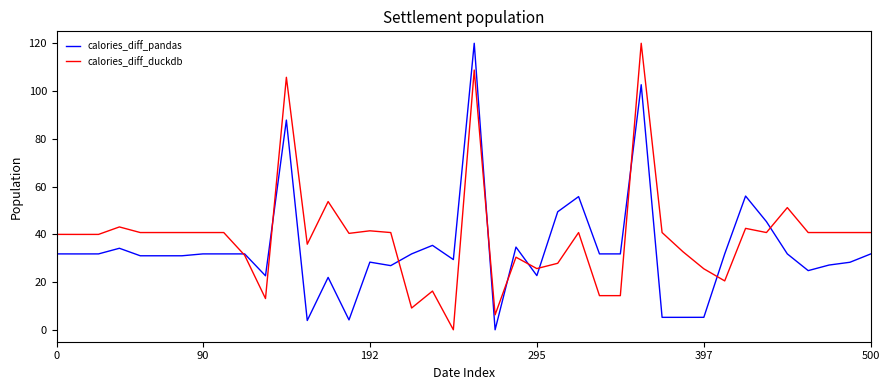

True or false: calories_diff_pandas and calories_diff_duckdb intersect in this chart.

True